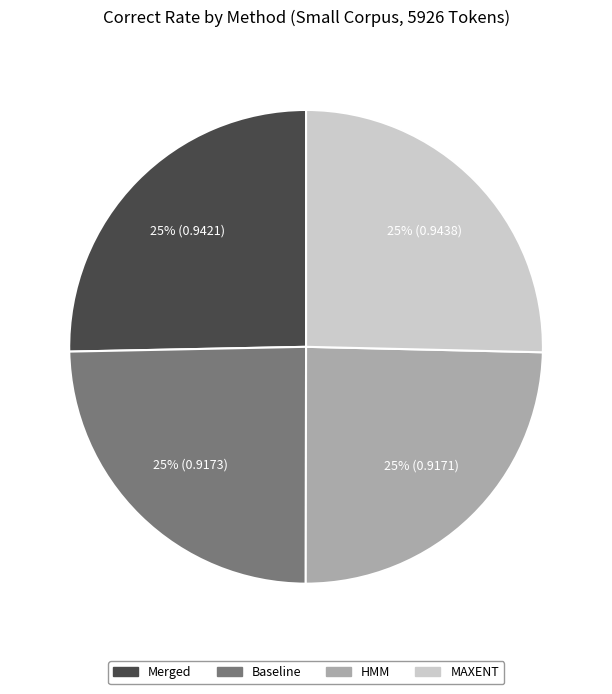

To the nearest percent, what is the average slice percentage?

25%